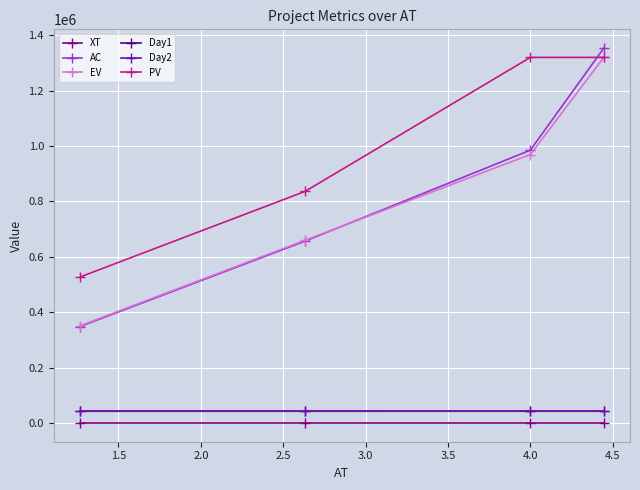

What is the value of the EV point at the 3rd from the left?

969013.3